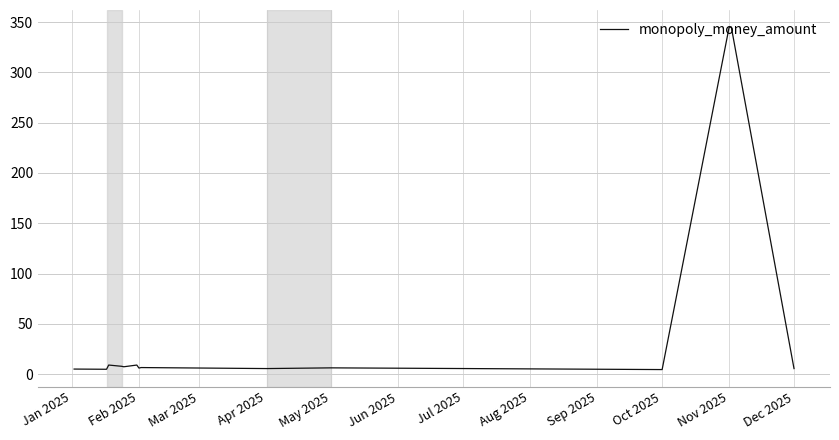

What is the maximum value shown in the chart?

345.0